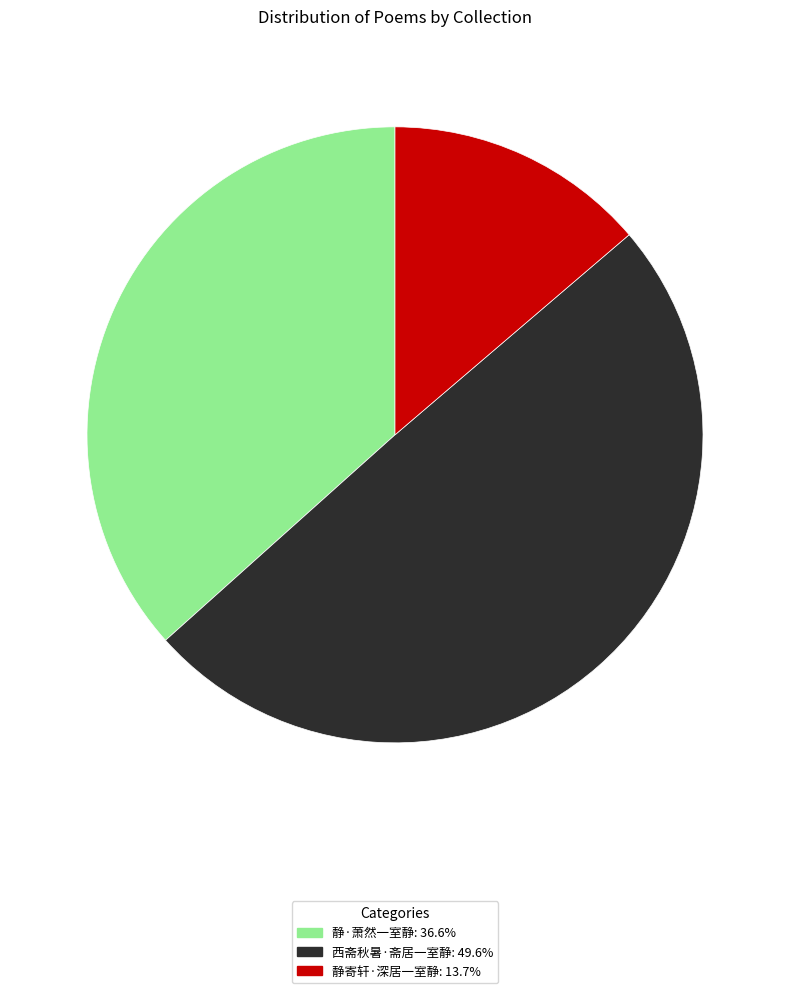

Rank the categories by value from highest to lowest.

西斋秋暑·斋居一室静, 静·萧然一室静, 静寄轩·深居一室静